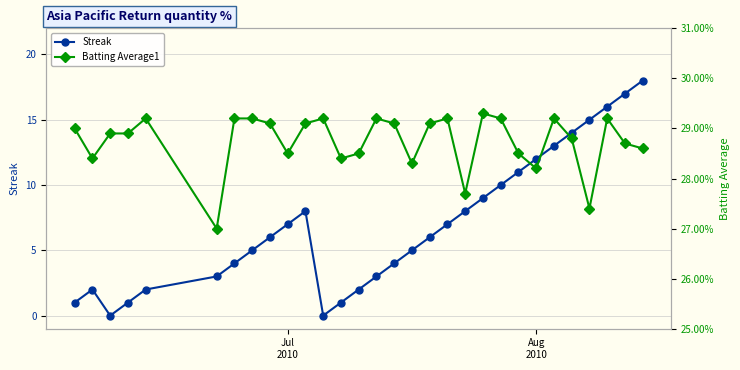

In Streak, how many points are higher than both neighbors (excluding endpoints)?

2